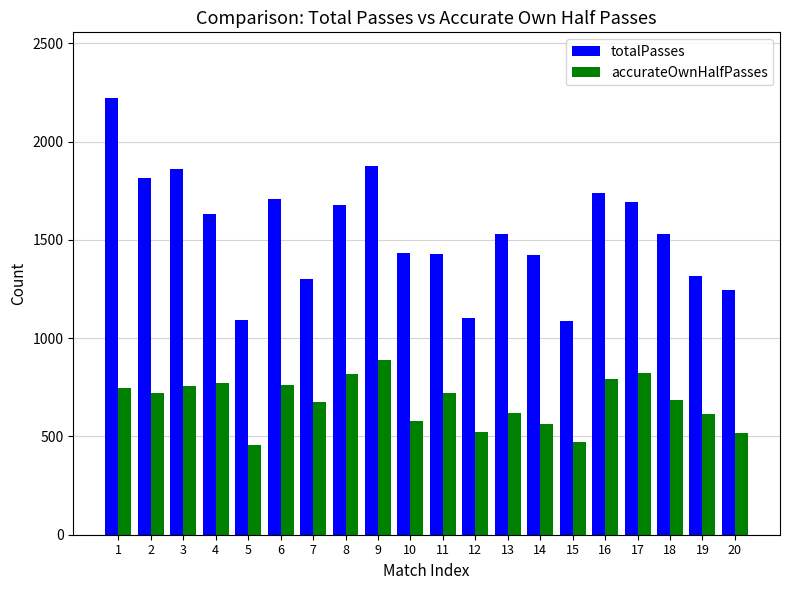

Which category has the highest value in the totalPasses series?

1